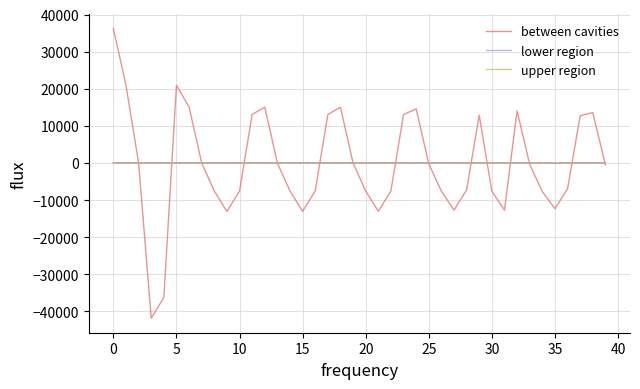

Is this an area chart (filled region under the line)?

No